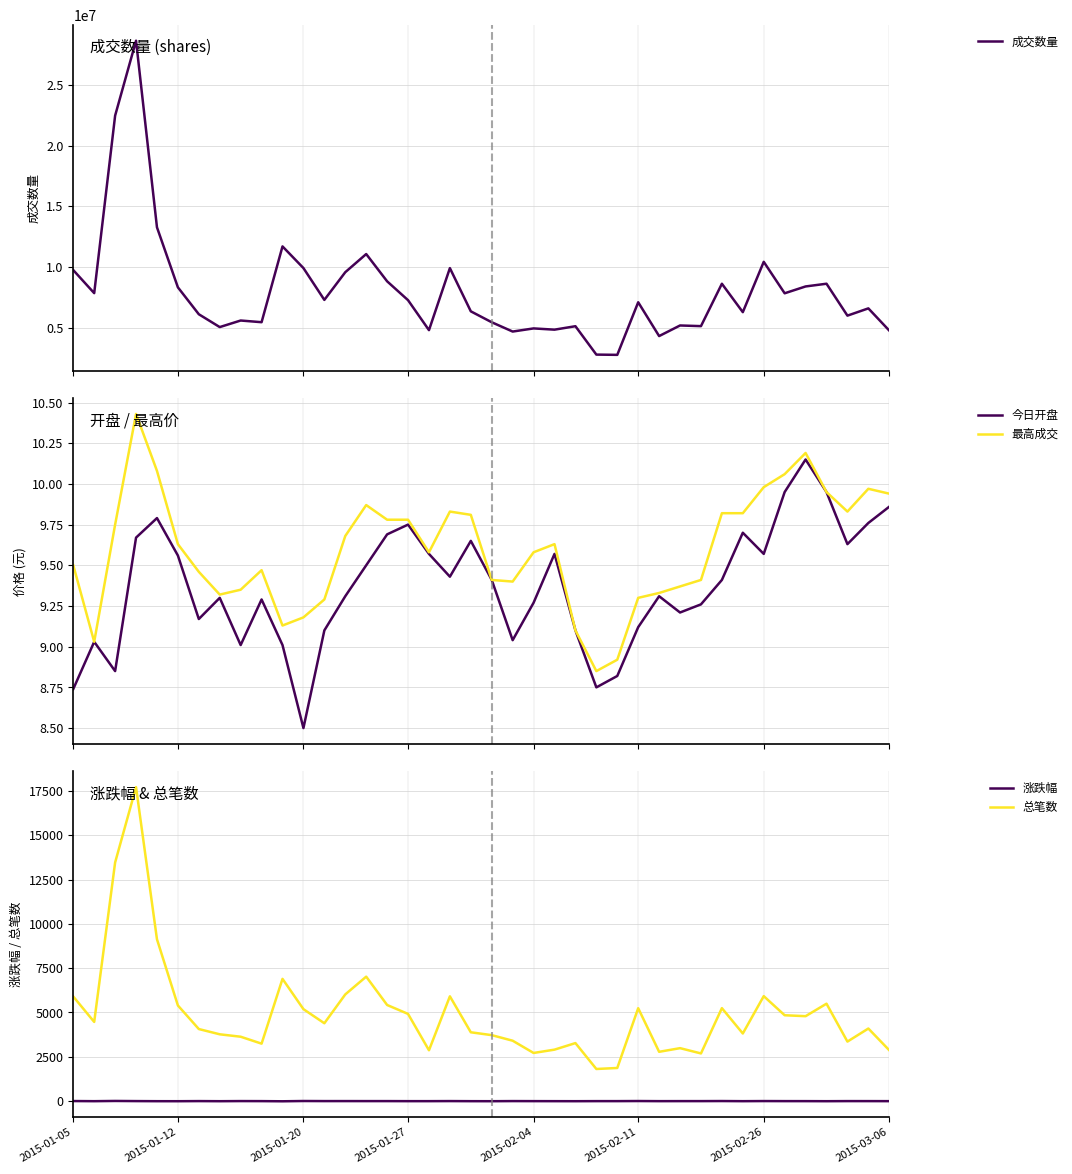

What is the total value across all series at 23?

4853441.3